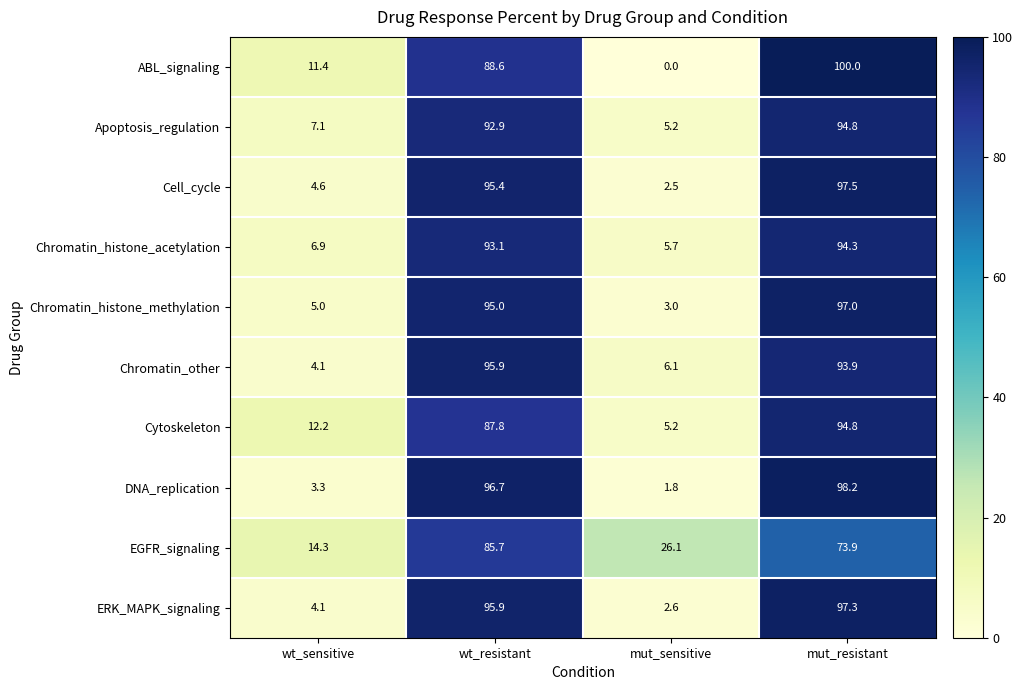

True or false: Cell_cycle has a value of 4.6 at wt_sensitive.

True